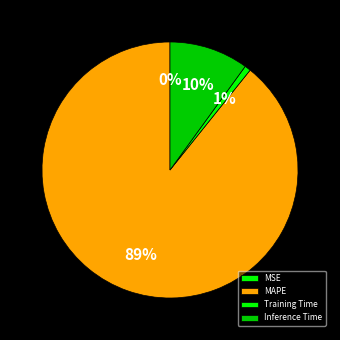

Combined, do MAPE and Inference Time account for over 50%?

Yes